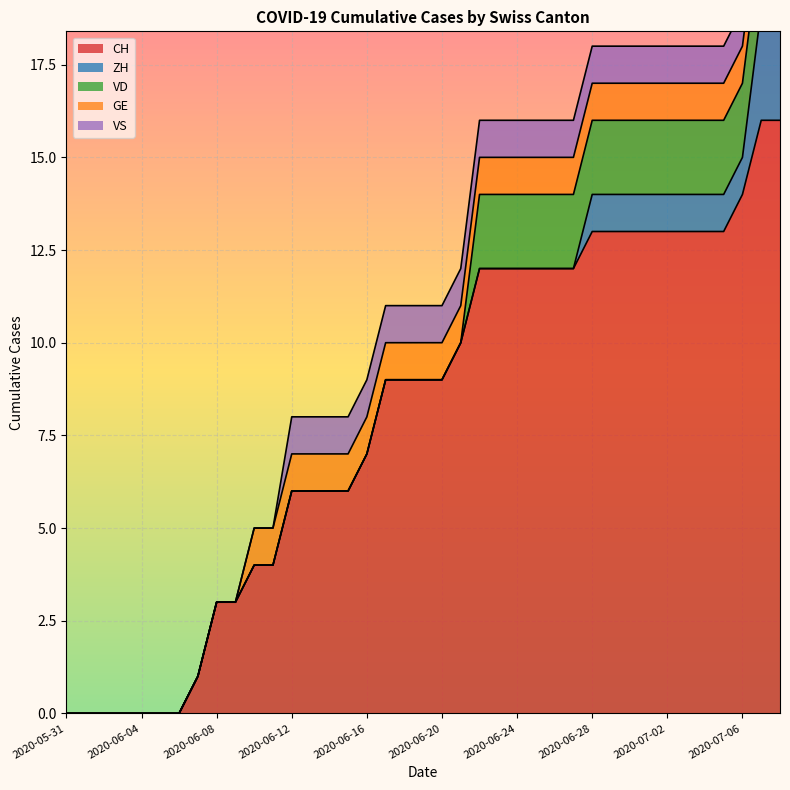

Does the chart display data point markers on the line(s)?

No